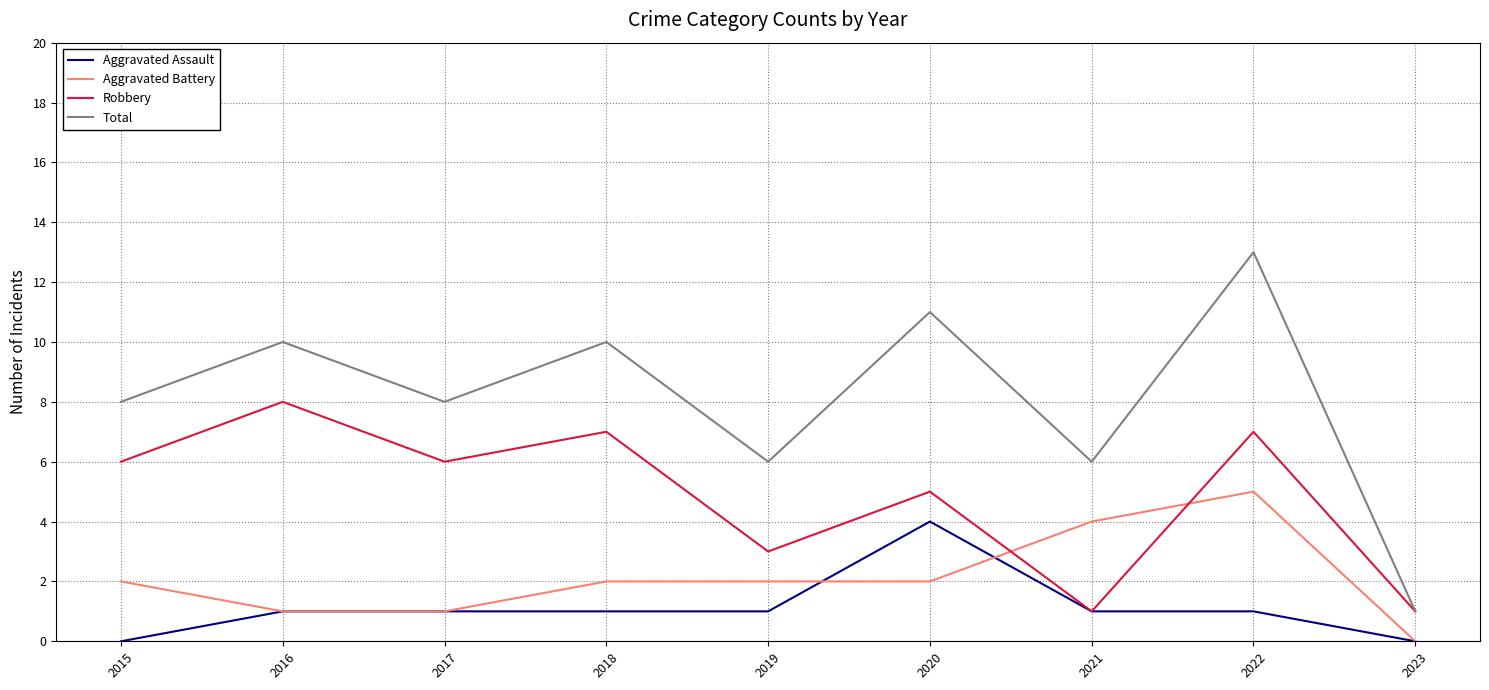

What is the highest value of the Aggravated Assault series?

4